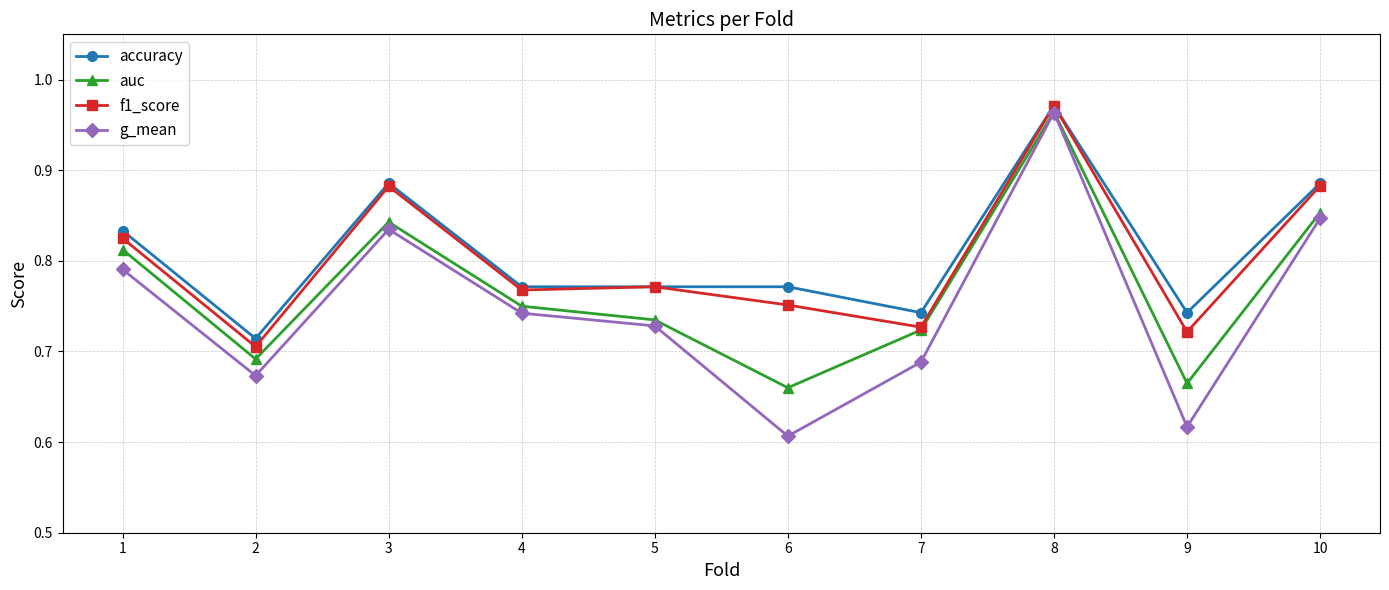

At which category is the sum across all series the highest?

8